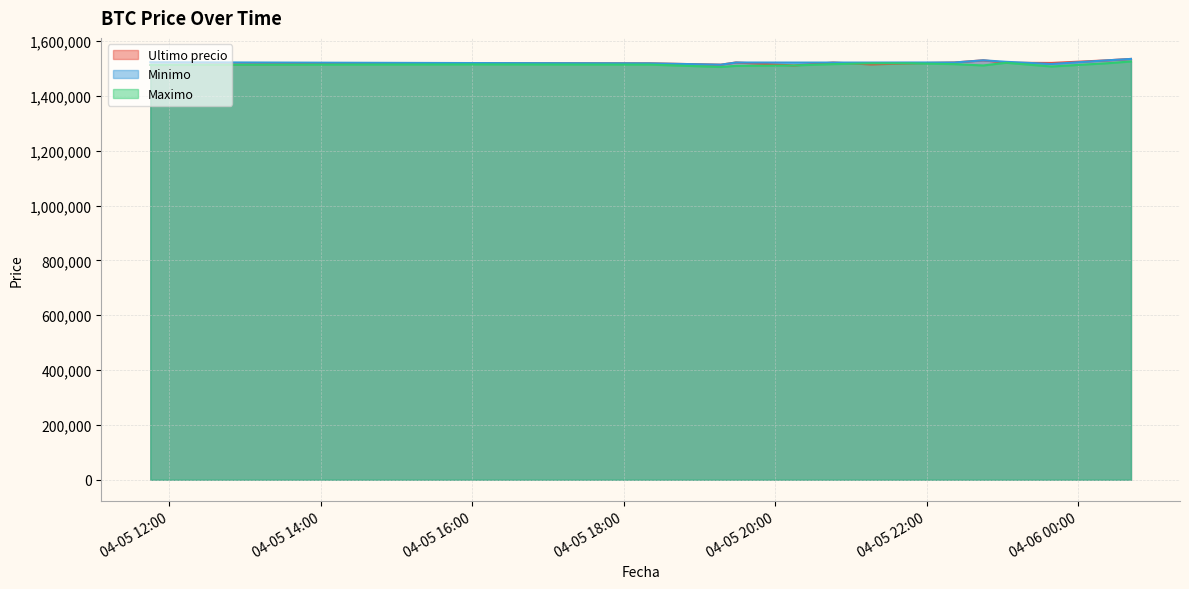

How many lines are shown in the chart?

3